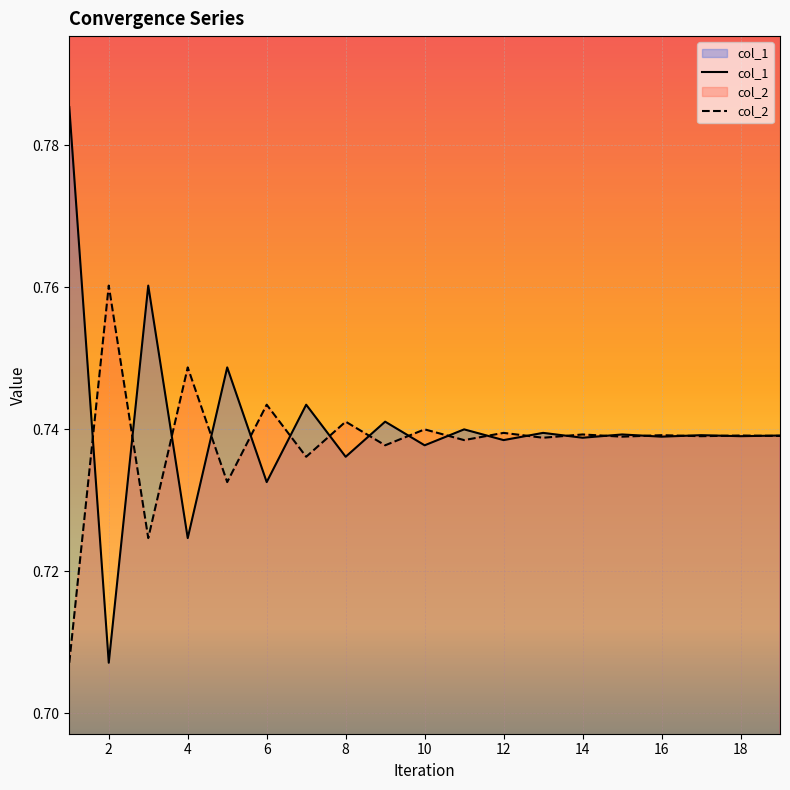

True or false: col_2 has more than 2 interior local peaks.

True